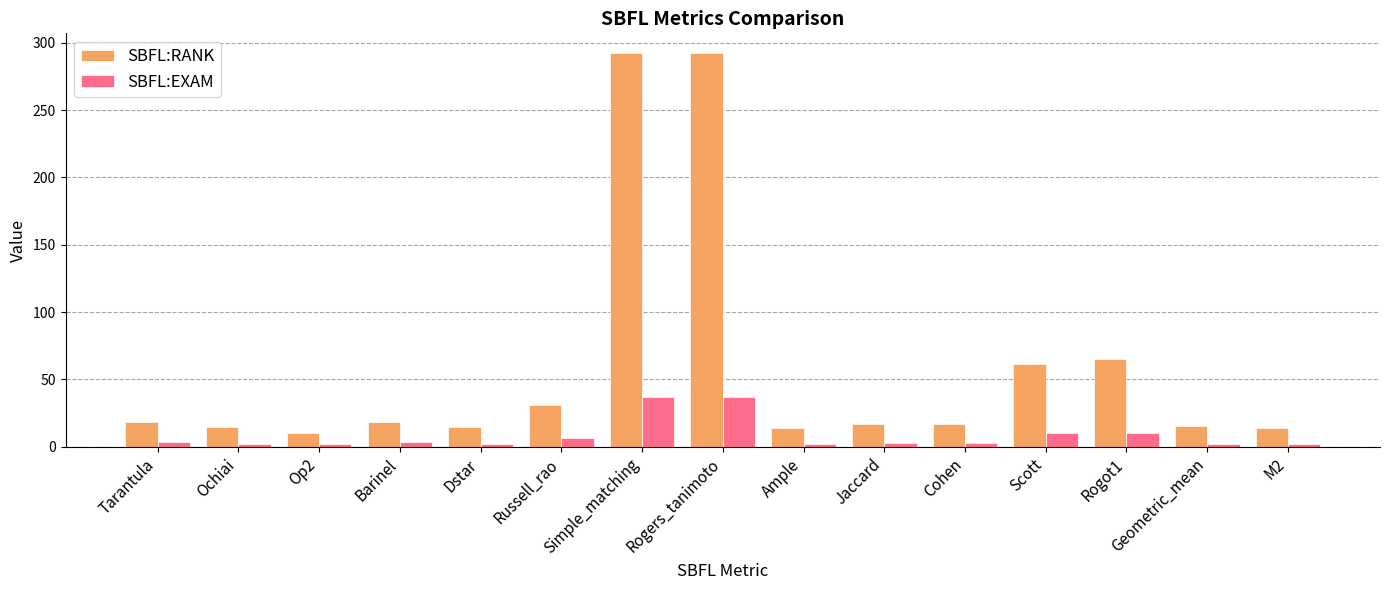

What is the value of the SBFL:EXAM bar at the 8th from the left?

36.7